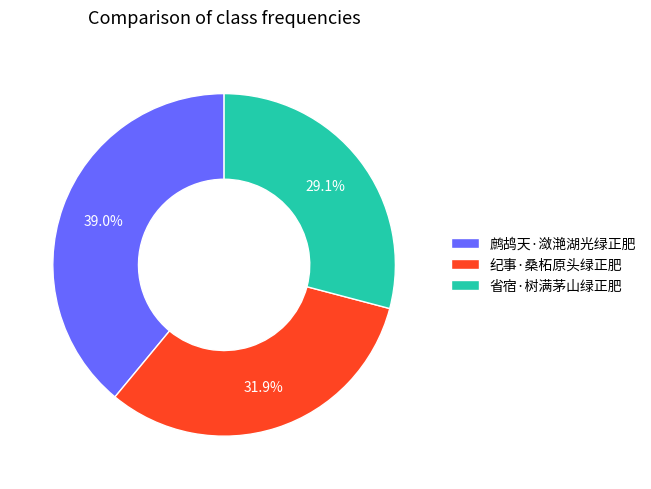

Does 鹧鸪天·潋滟湖光绿正肥 represent more than half of the total?

No